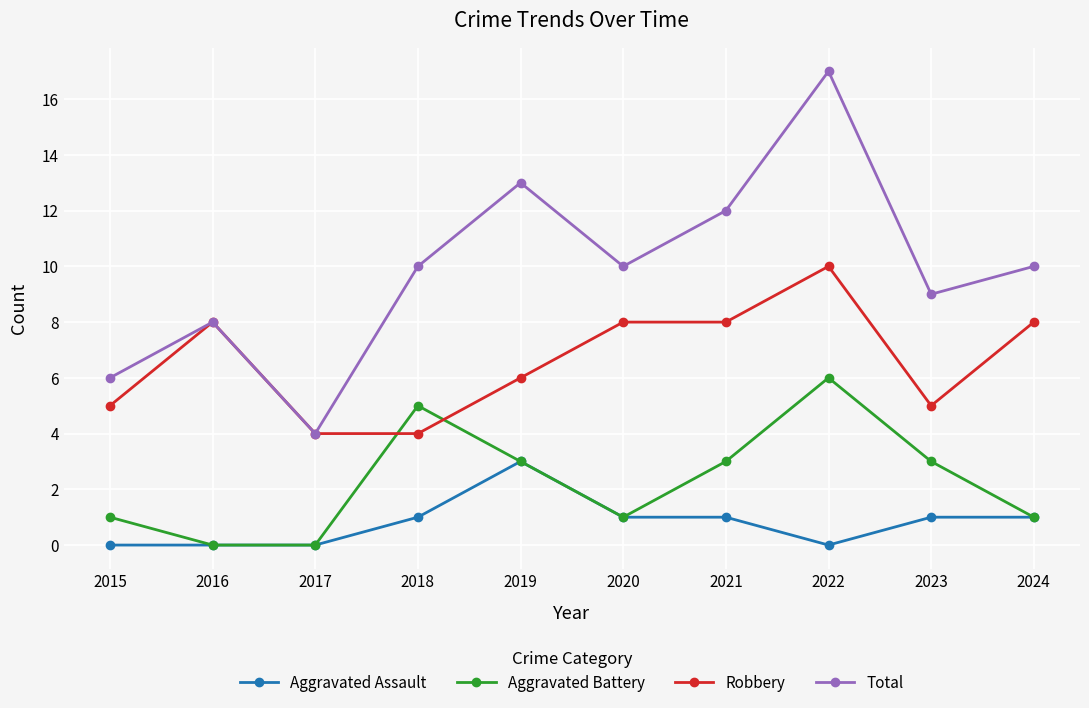

True or false: Aggravated Assault and Total cross at least once.

False